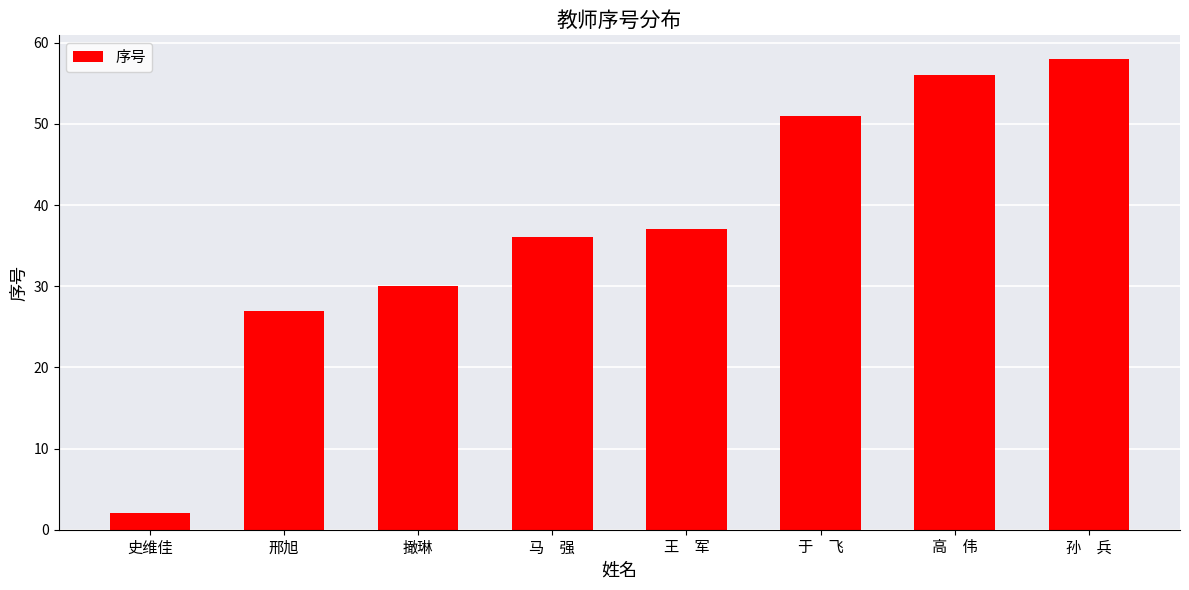

Reading right to left, transcribe all the data shown in this chart.

孙　兵=58	高　伟=56	于　飞=51	王　军=37	马　强=36	撖琳=30	邢旭=27	史维佳=2